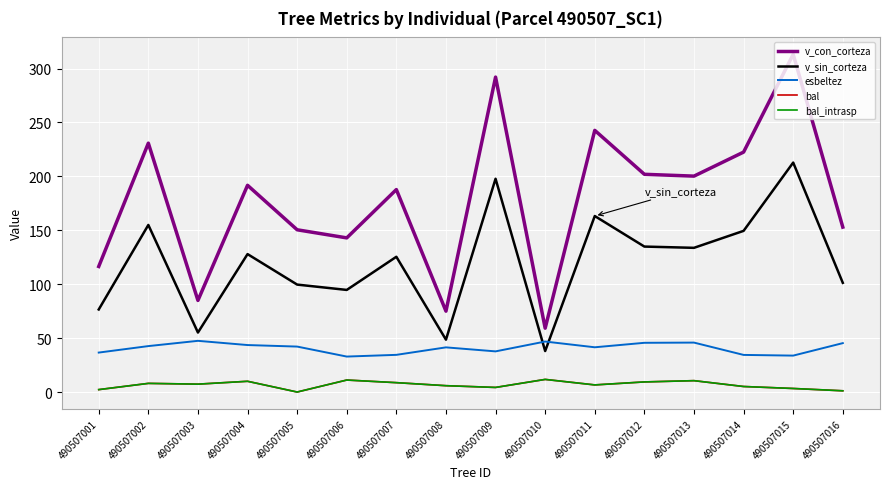

Is this an area chart (filled region under the line)?

No